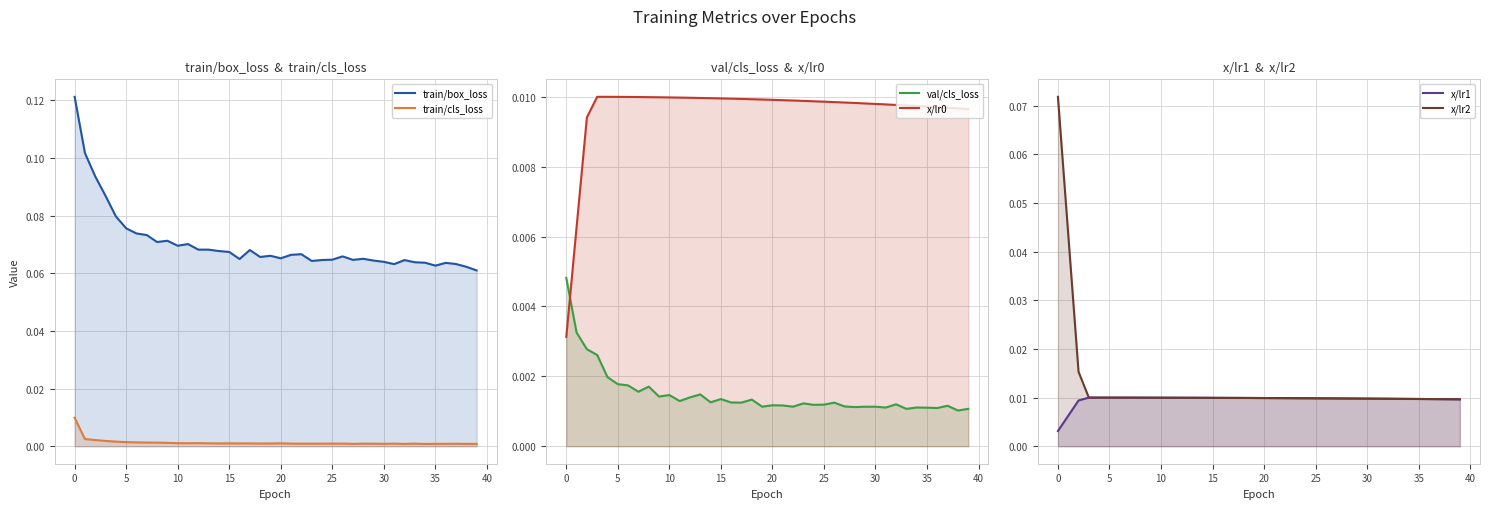

The x/lr1 series shows 0.0 at 35. True or false?

False